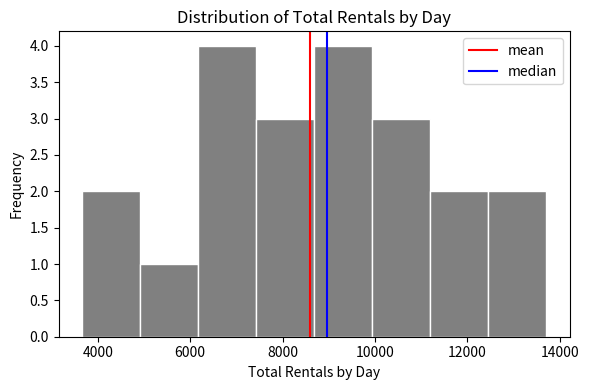

What is the height of the bar covering 10000 to 11200 on the x-axis? Neither the bar edges nor the heights are printed on the chart, so give them approximately, as read against the axes.

3